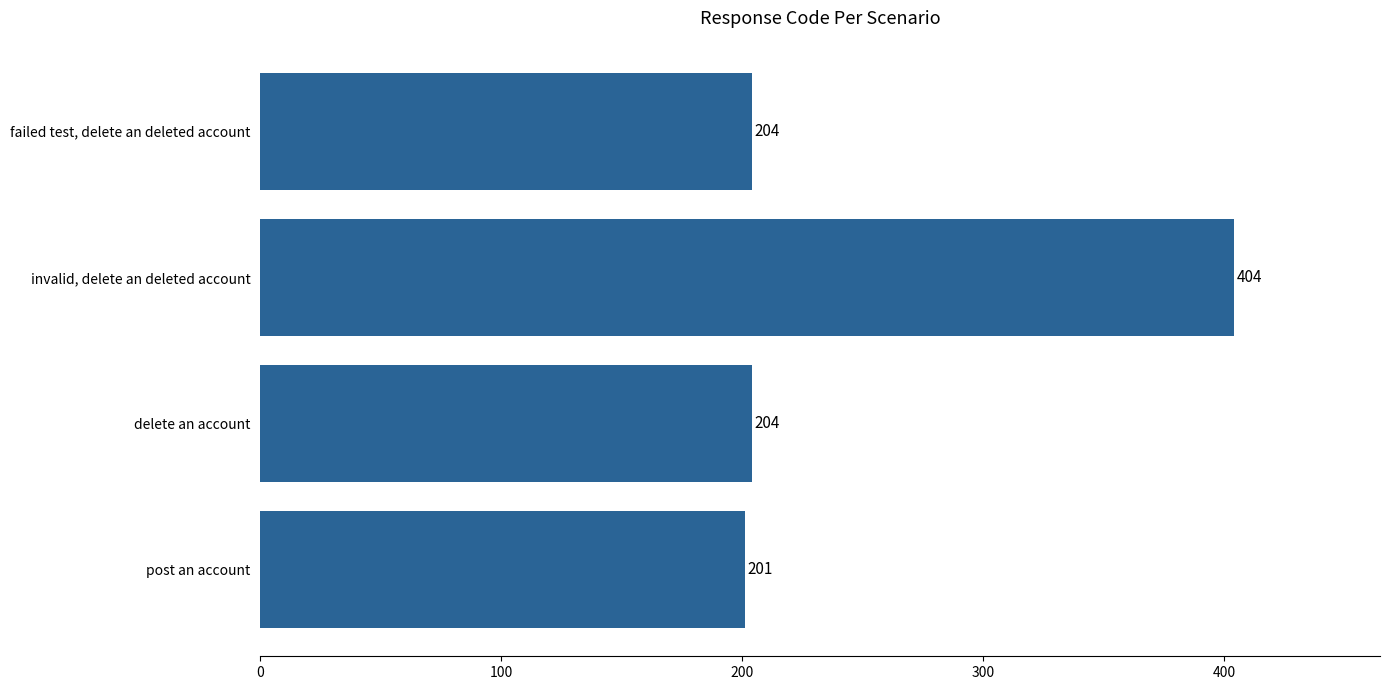

What is the ratio of the value at post an account to the value at delete an account?

1.0